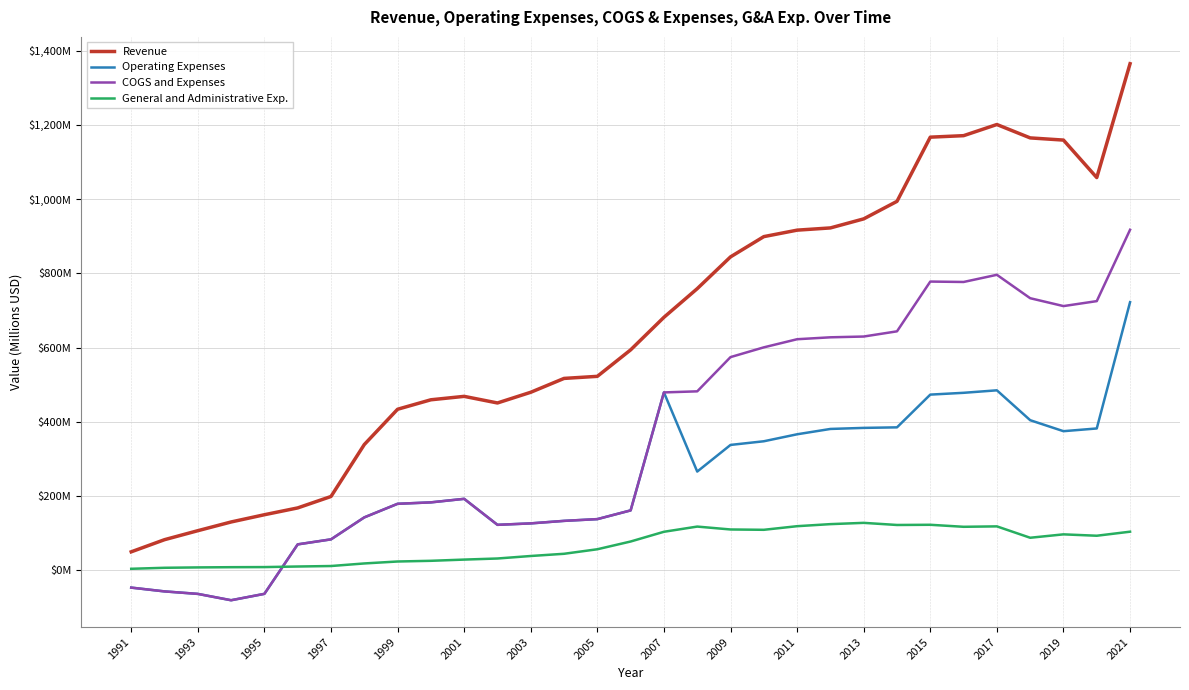

What are all the series names shown in the legend?

Revenue, Operating Expenses, COGS and Expenses, General and Administrative Exp.